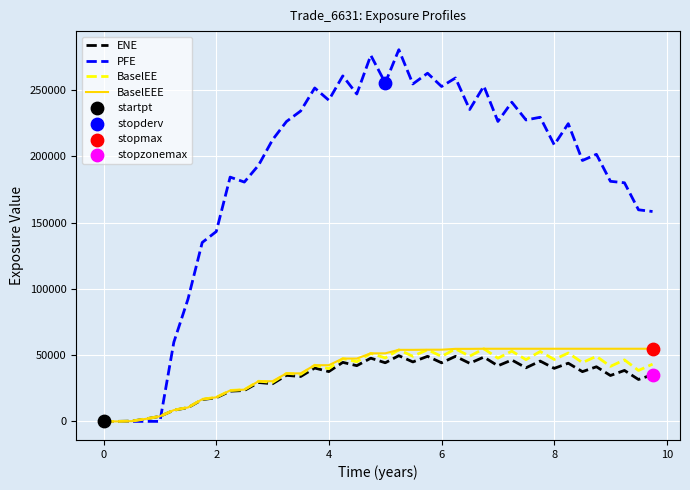

Which series has the largest total across all categories?

PFE